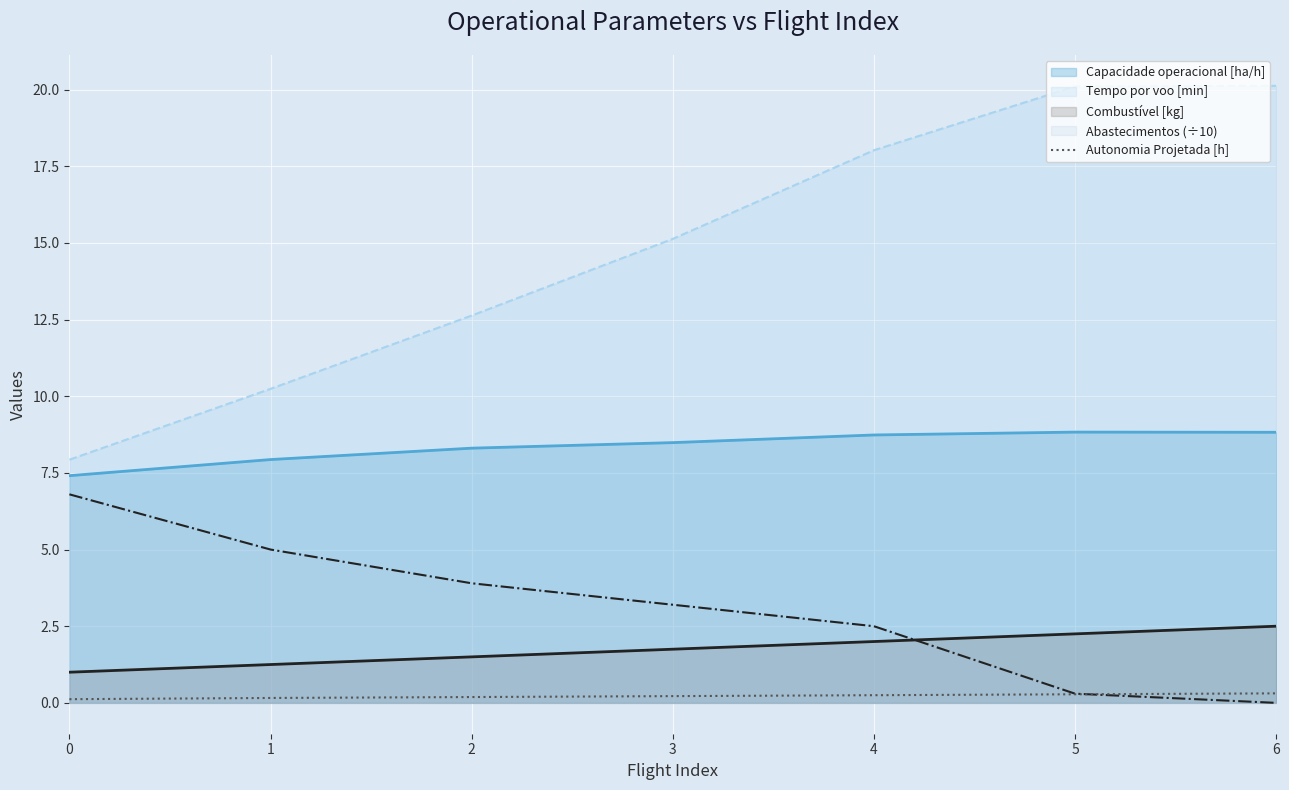

What is the greatest value displayed?

20.1